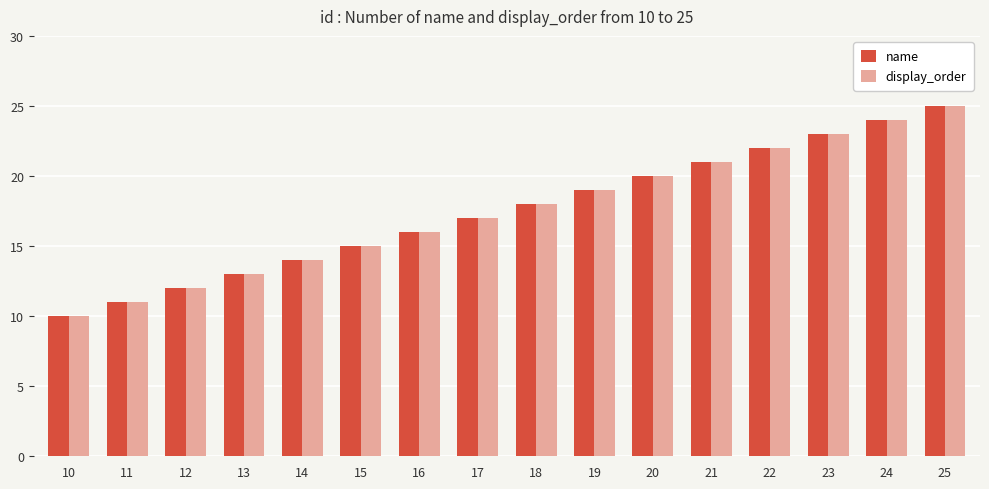

The name series shows 12 at 12. True or false?

True